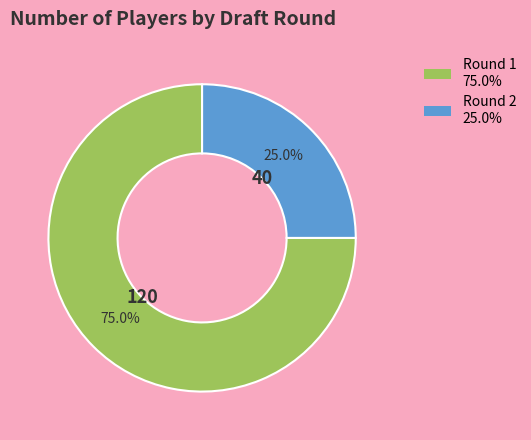

Rank the categories by value from lowest to highest.

Round 2, Round 1